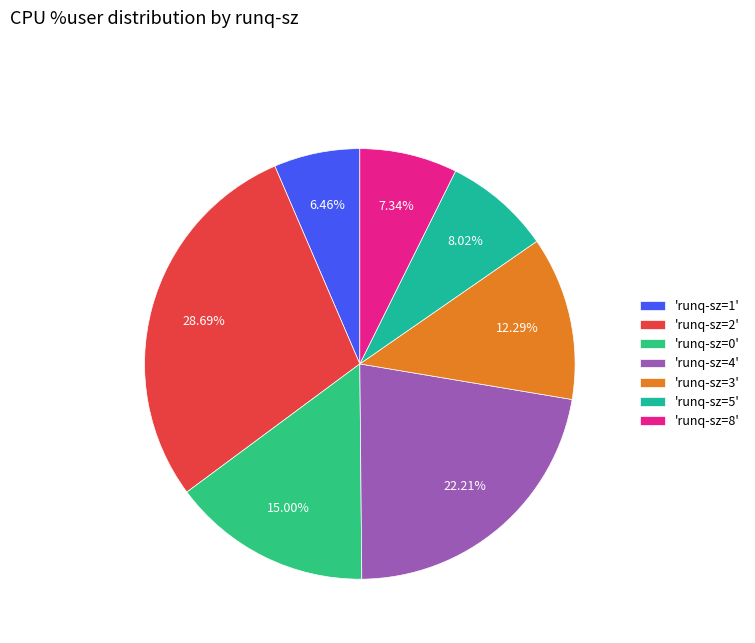

Is there a majority slice in this chart?

No